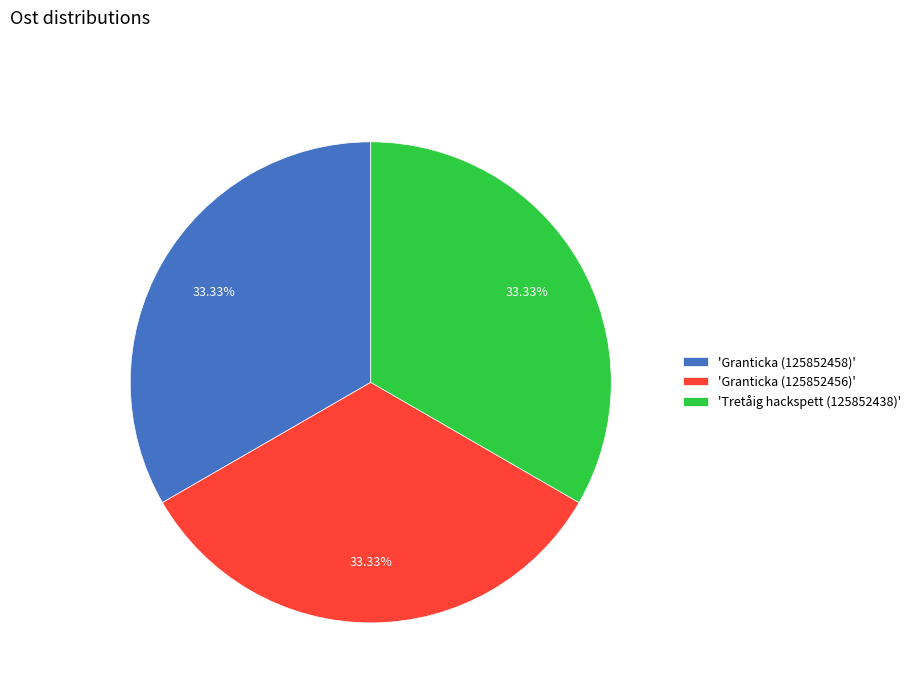

Does any single category account for the majority?

No